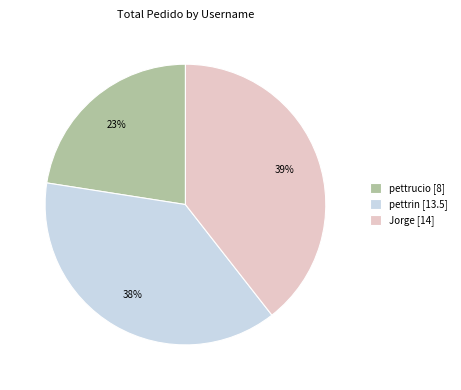

How many segments does this pie chart have?

3